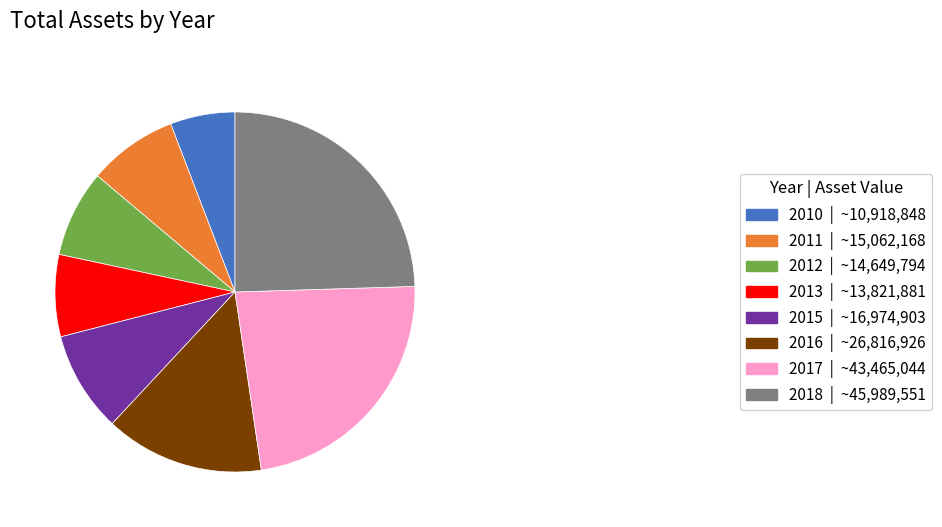

The 2017 slice represents 23% of the pie. True or false?

True